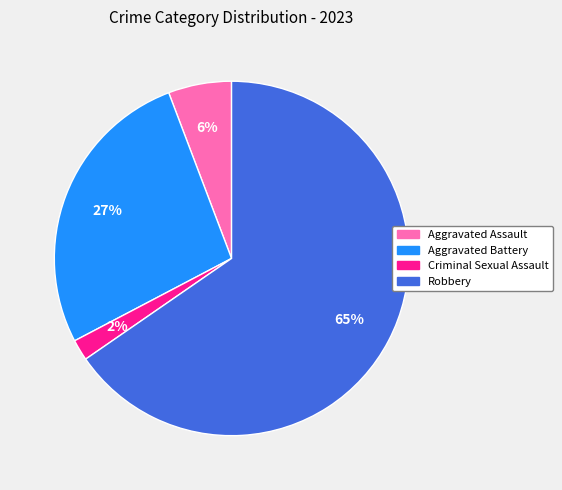

Does Aggravated Battery account for over 50% of the chart?

No